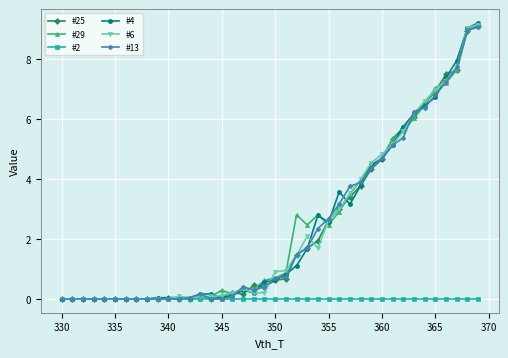

What is the maximum value shown in the chart?

9.2